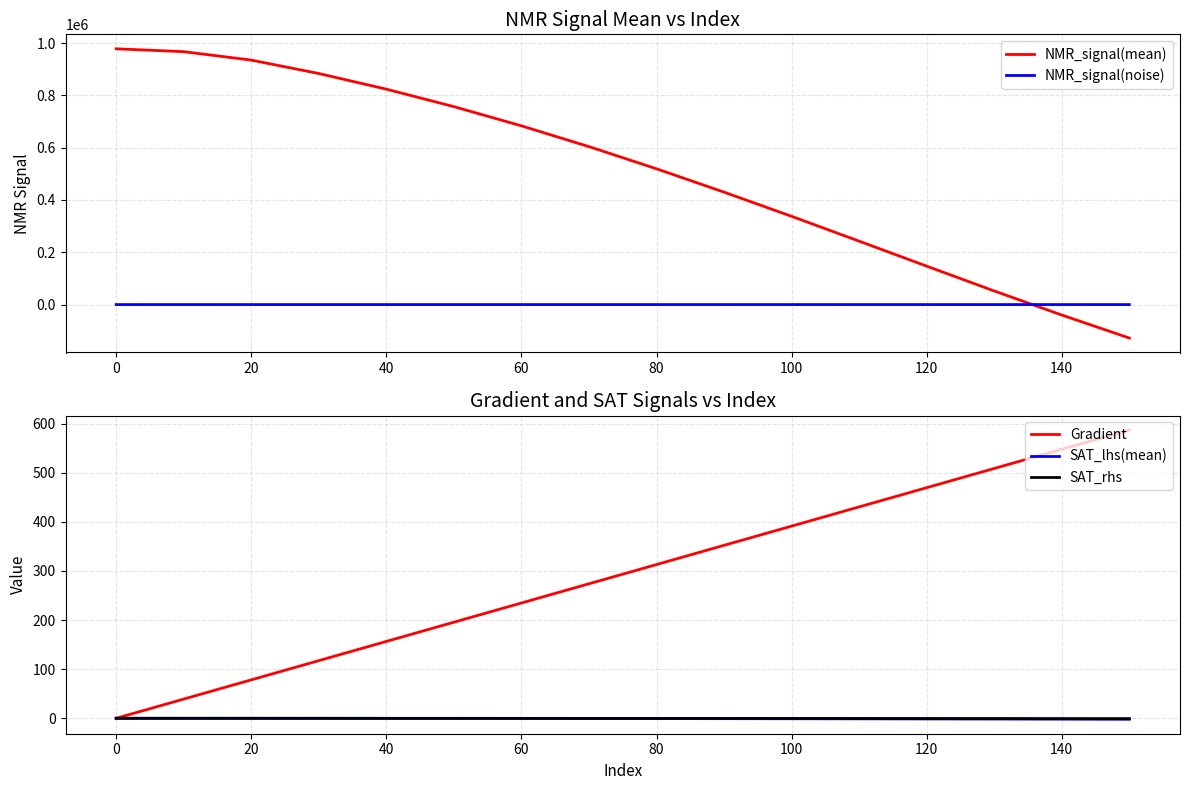

Is it true that Gradient equals 234.8 at 60?

True